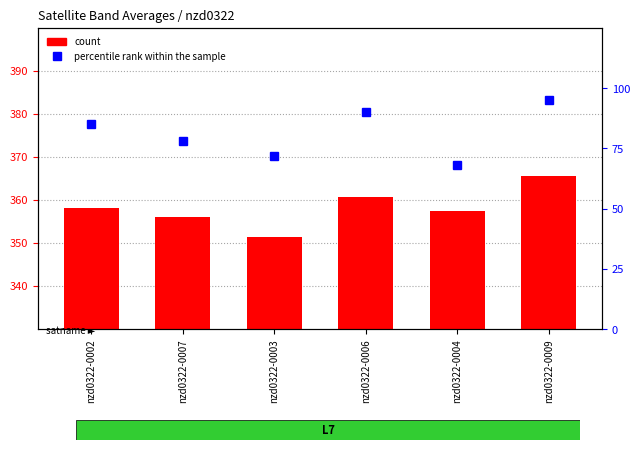

Rank the series at nzd0322-0003 from highest to lowest value.

count, percentile rank within the sample